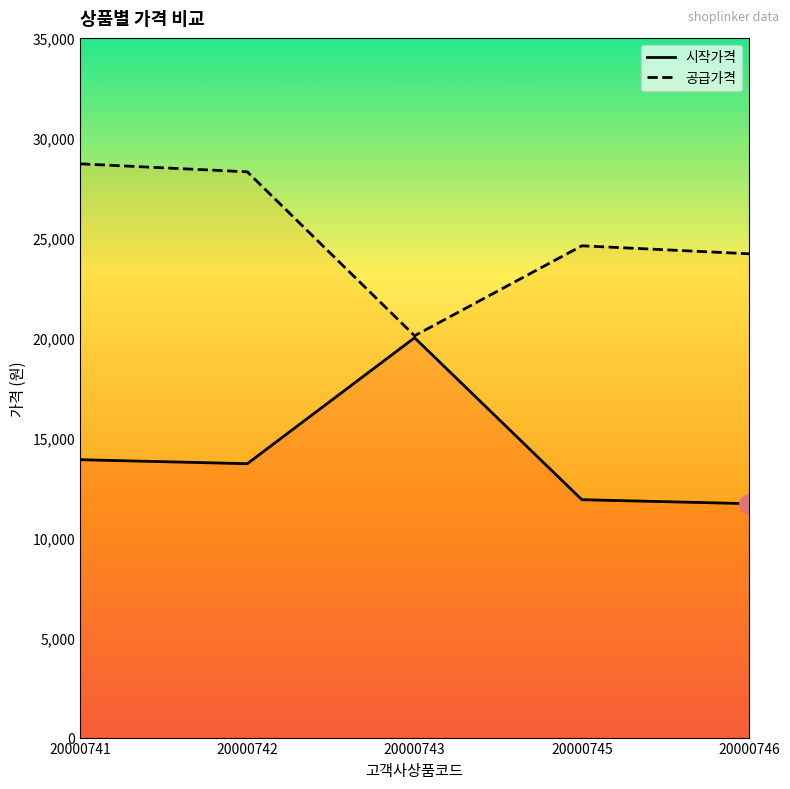

True or false: 공급가격 and 시작가격 intersect in this chart.

False